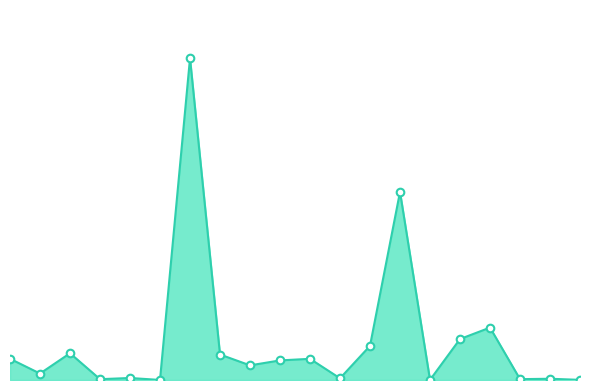

How many lines are shown in the chart?

1